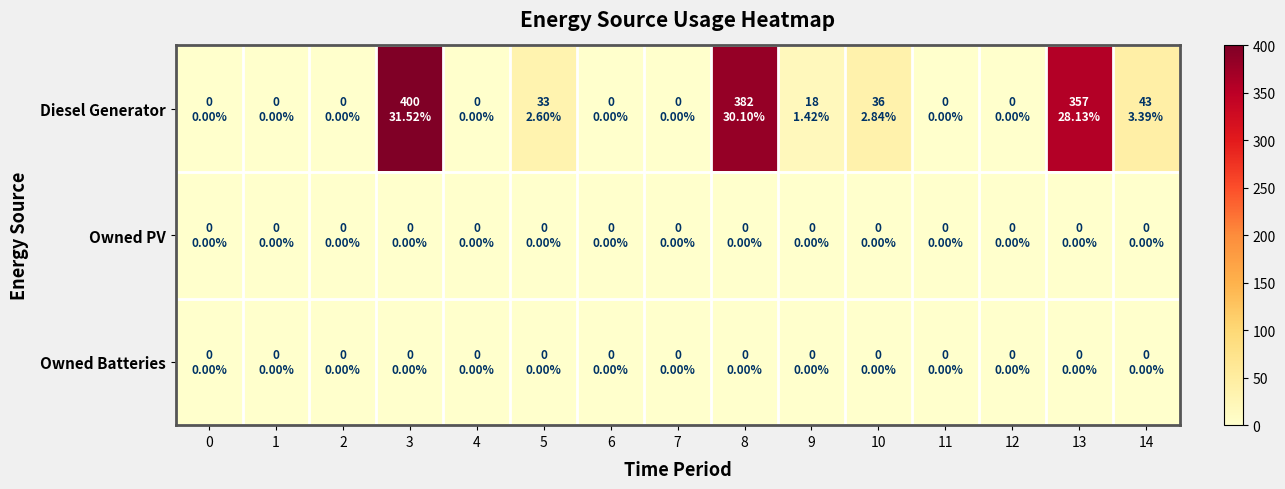

Reading right to left, transcribe all the data shown in this chart.

Diesel Generator: 14=43	13=357	12=0	11=0	10=36	9=18	8=382	7=0	6=0	5=33	4=0	3=400	2=0	1=0	0=0
Owned PV: 14=0	13=0	12=0	11=0	10=0	9=0	8=0	7=0	6=0	5=0	4=0	3=0	2=0	1=0	0=0
Owned Batteries: 14=0	13=0	12=0	11=0	10=0	9=0	8=0	7=0	6=0	5=0	4=0	3=0	2=0	1=0	0=0